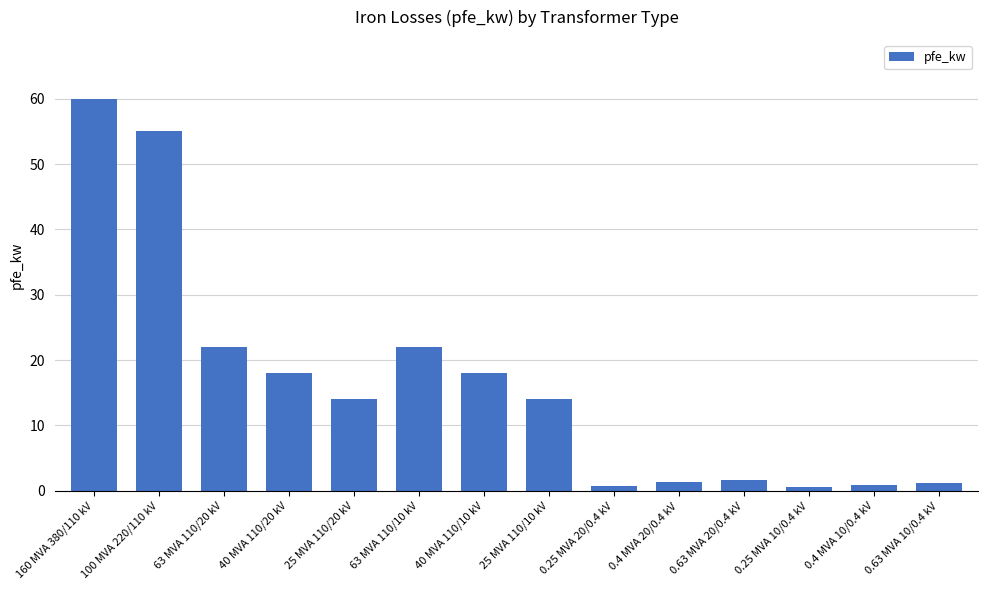

What is the ratio of the value at 0.25 MVA 10/0.4 kV to the value at 0.63 MVA 10/0.4 kV?

0.5